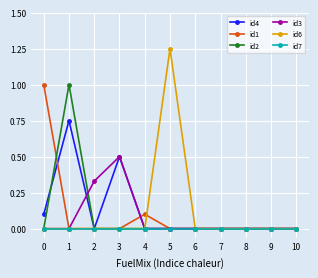

Is it true that id2 equals 0.5 at 6?

False